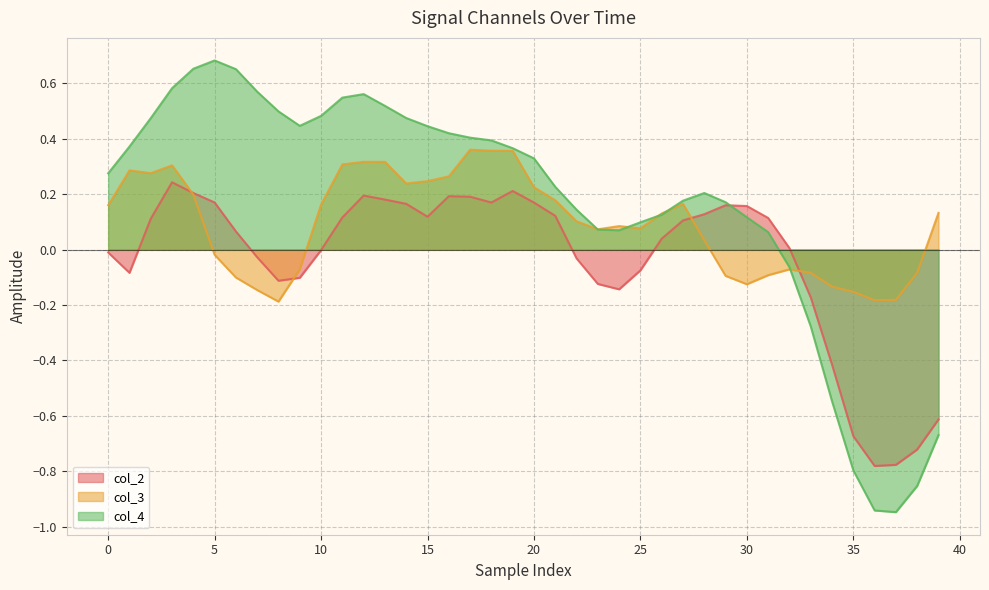

What is the difference between the second highest and minimum values in the col_4 series?

1.6